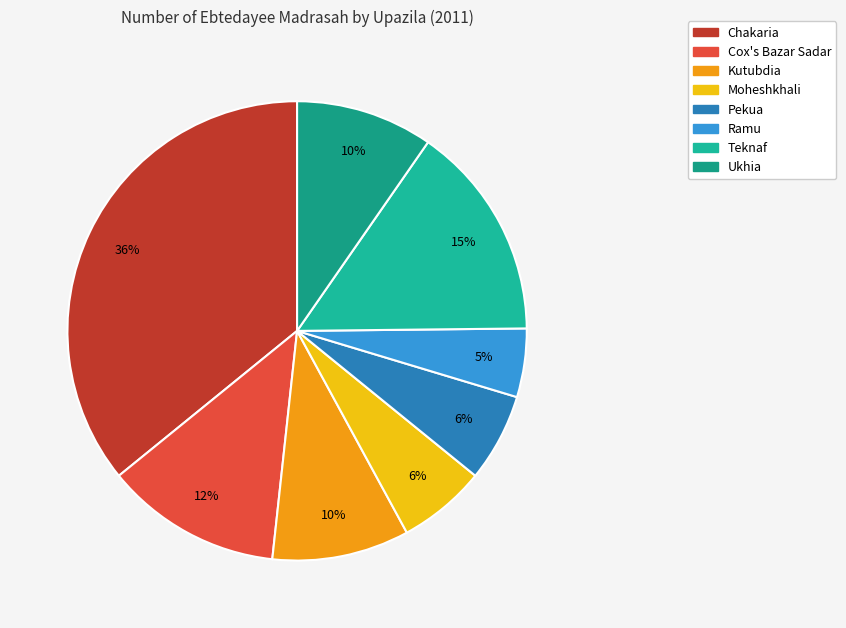

How many segments does this pie chart have?

8